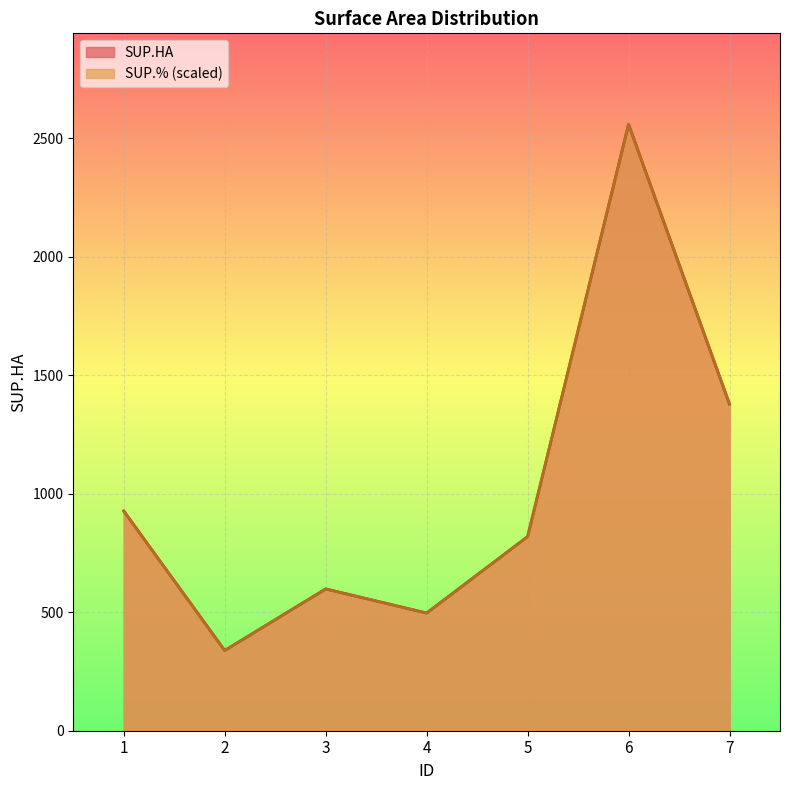

Rank the series by their average value, from highest to lowest.

SUP.%, SUP.HA